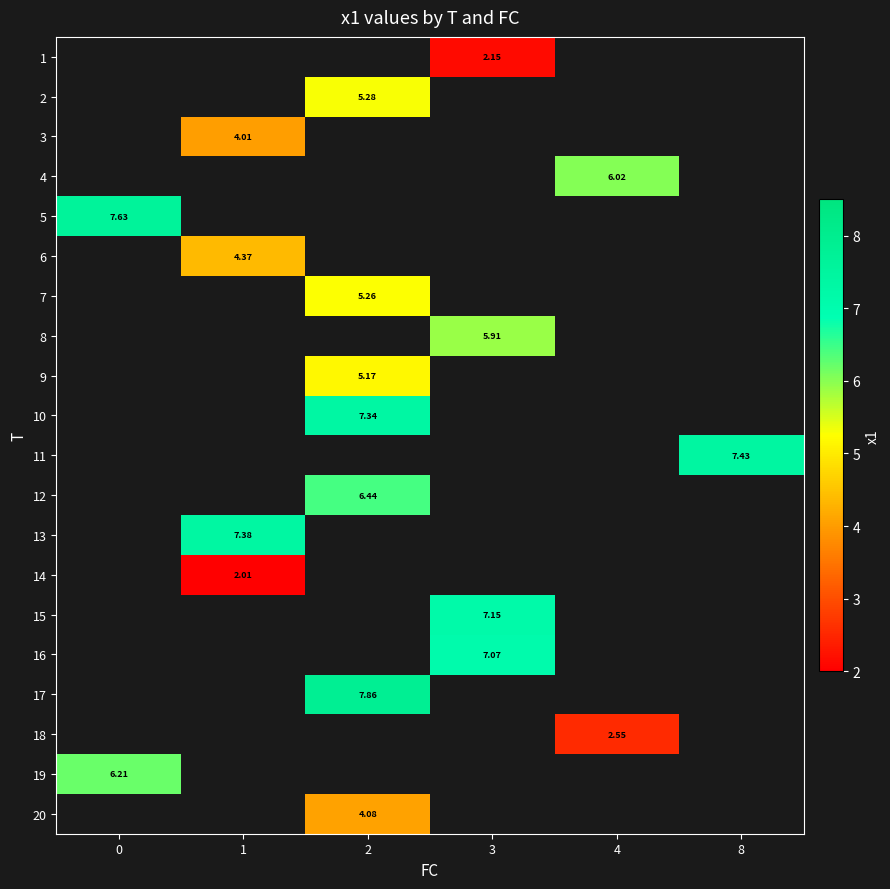

Which series has the largest range (max minus min)?

5